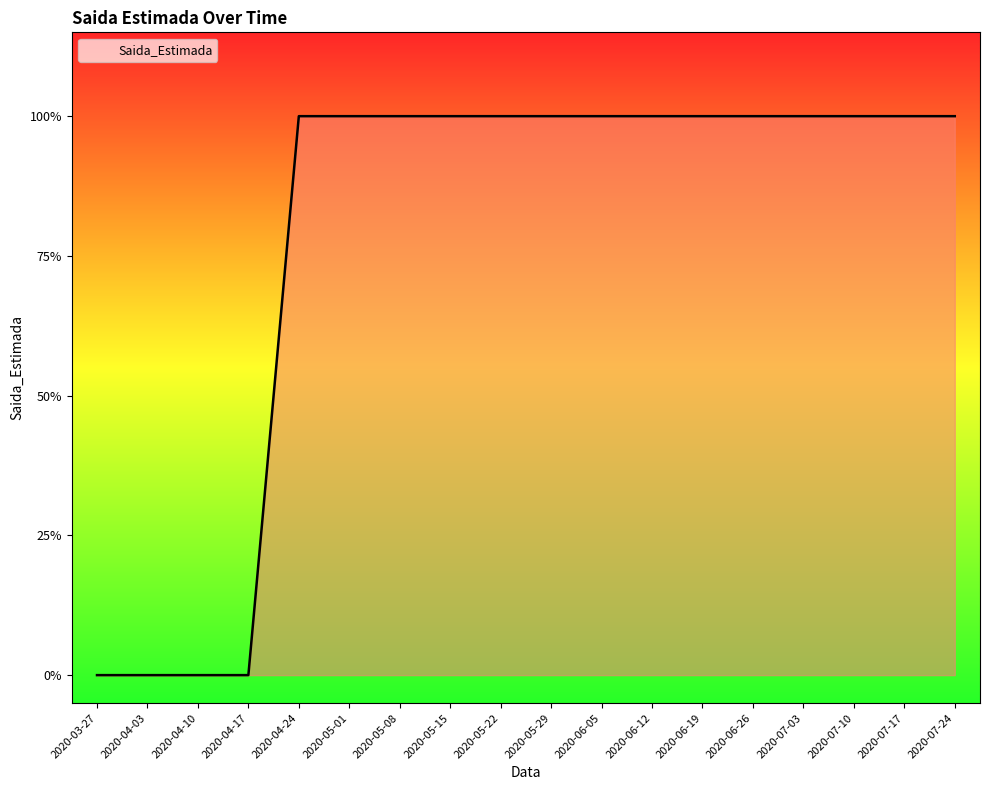

What is the ratio of the value at 2020-06-19 to the value at 2020-04-24?

1.0